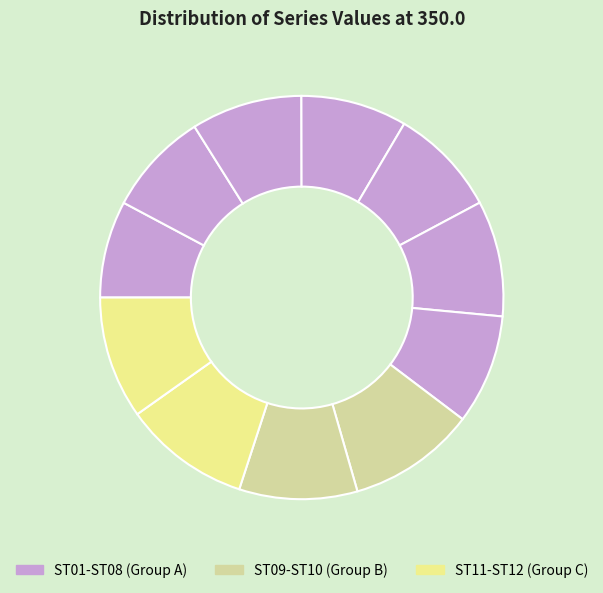

How many slices are in this pie chart?

11